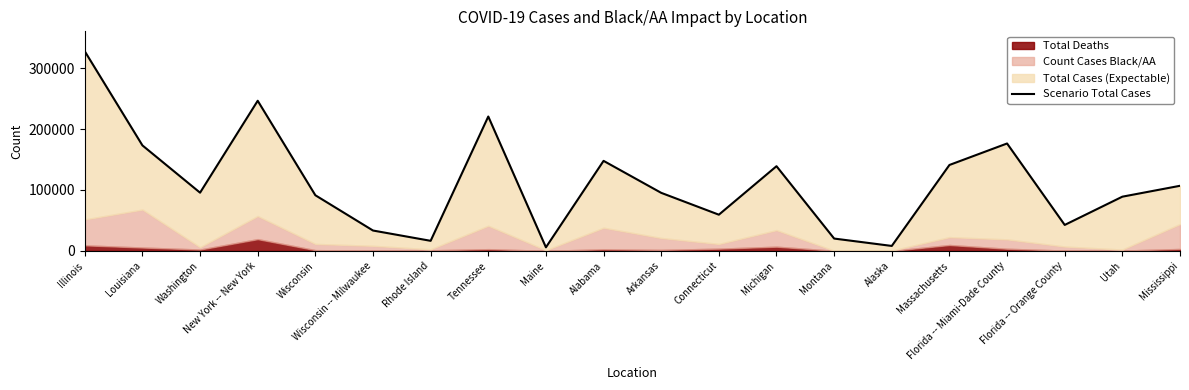

The chart shows a value of 106817 at Mississippi. True or false?

True